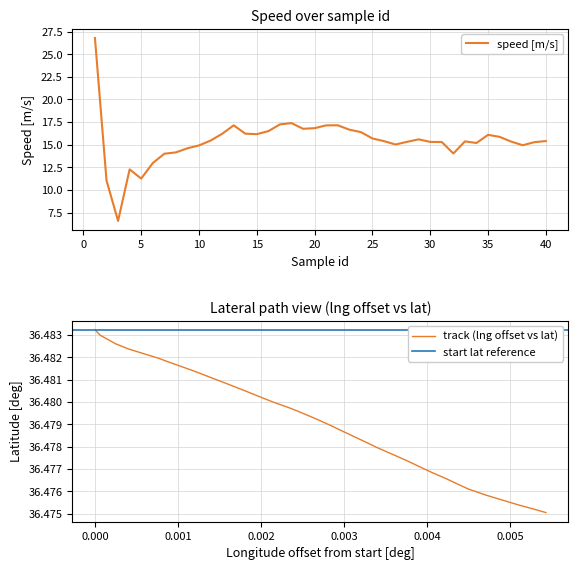

Which category has the highest value across all series?

1